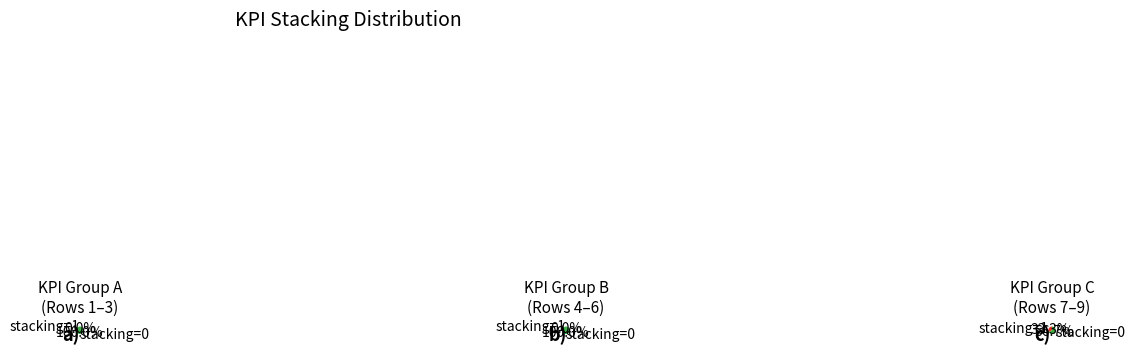

Count the number of slices in the pie.

9